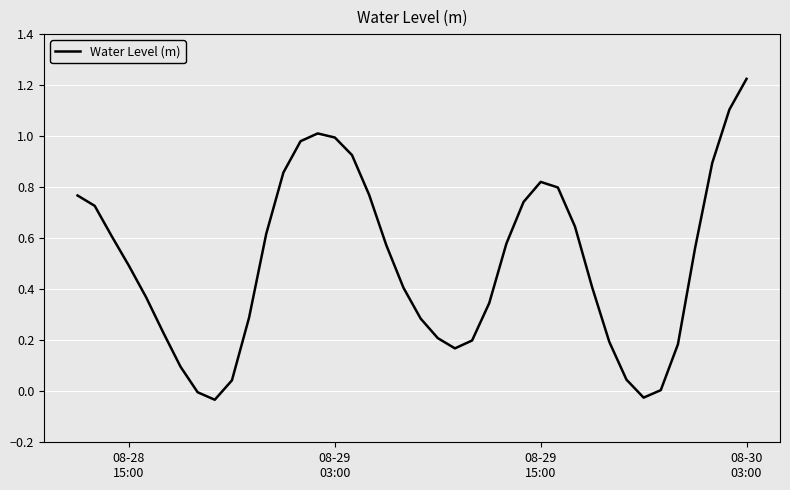

How many lines are shown in the chart?

1